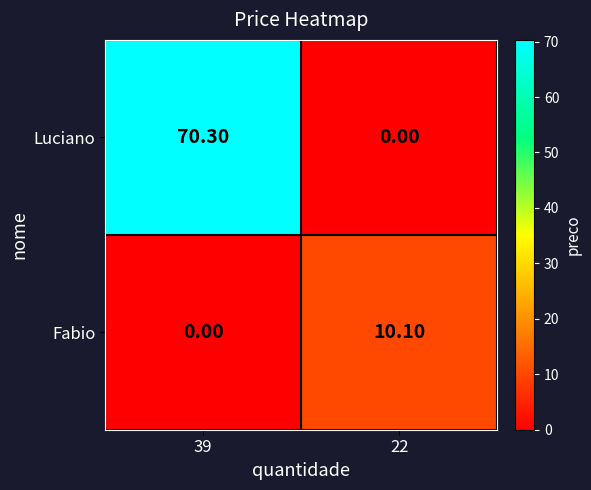

Which series changed the most between 39 and 22?

Luciano